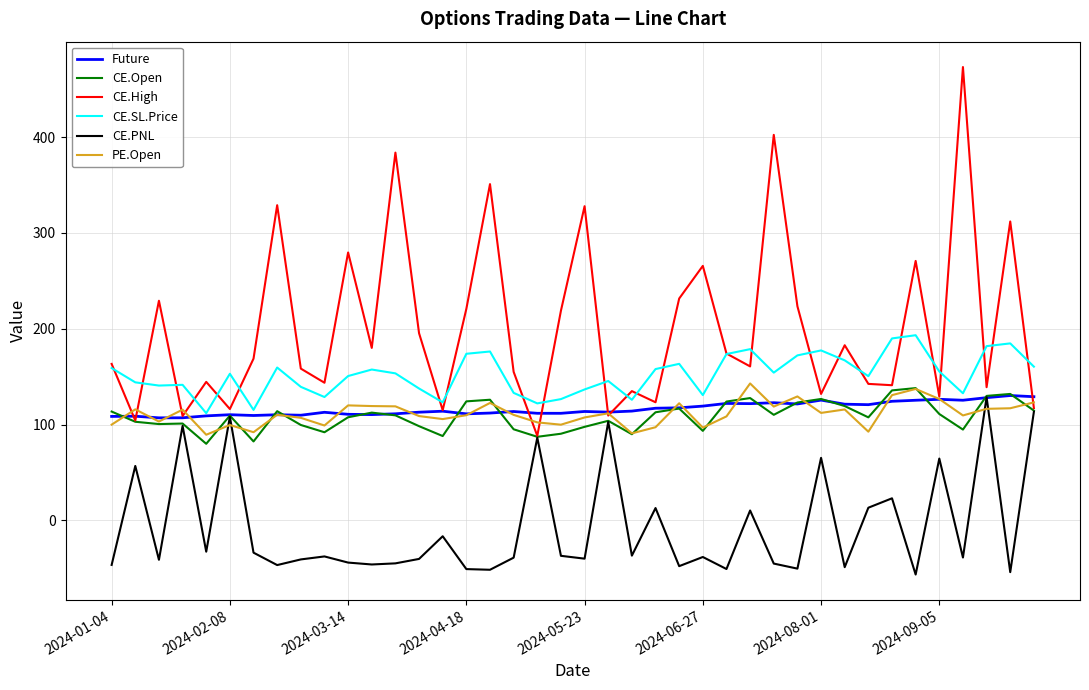

Which series has the largest total across all categories?

CE.High